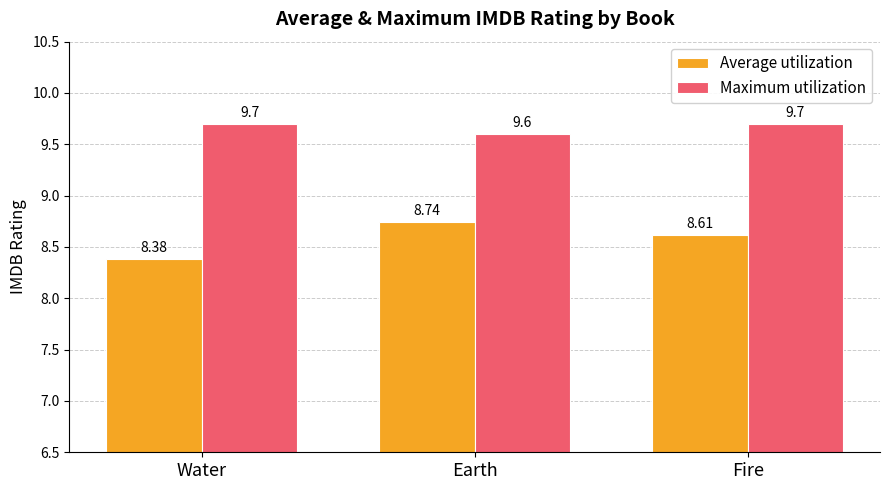

Is it true that Maximum utilization equals 14.6 at Water?

False